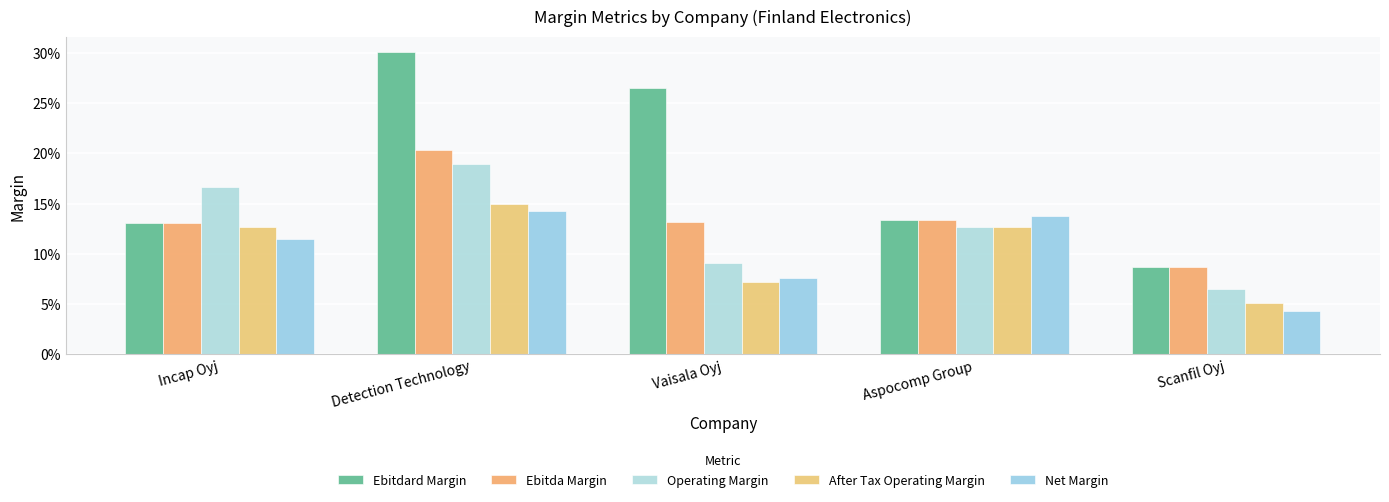

Does the chart contain stacked bars?

No